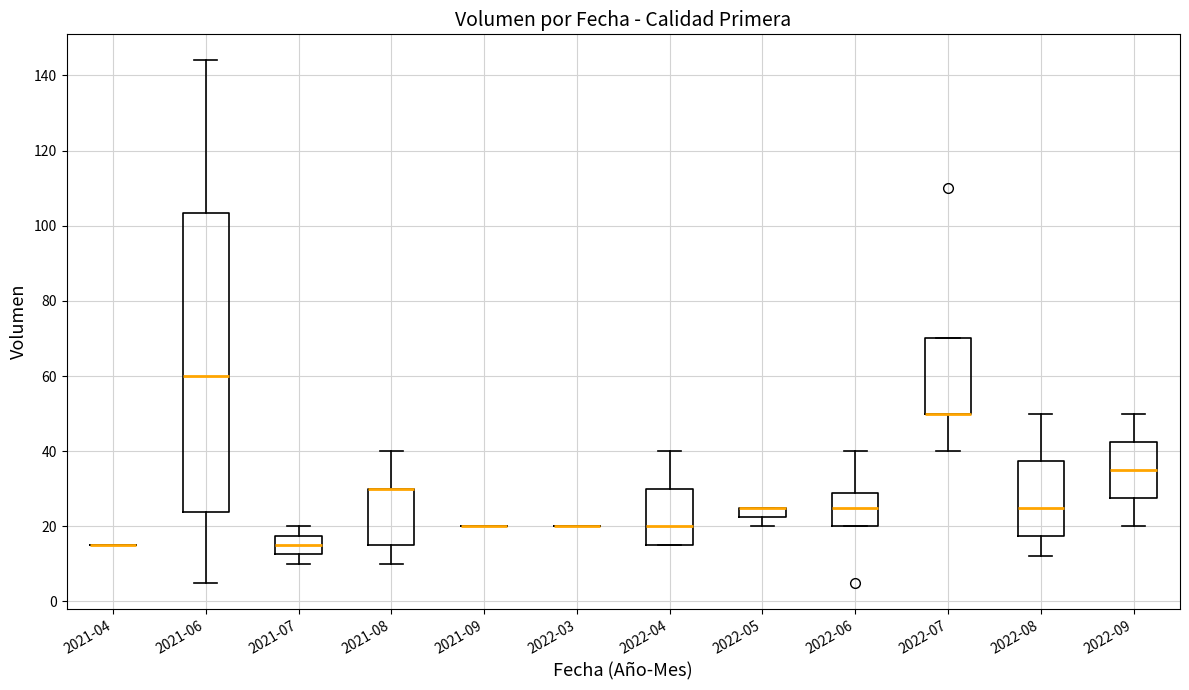

Comparing the boxes themselves (not the whiskers), which one is the tallest?

2021-06